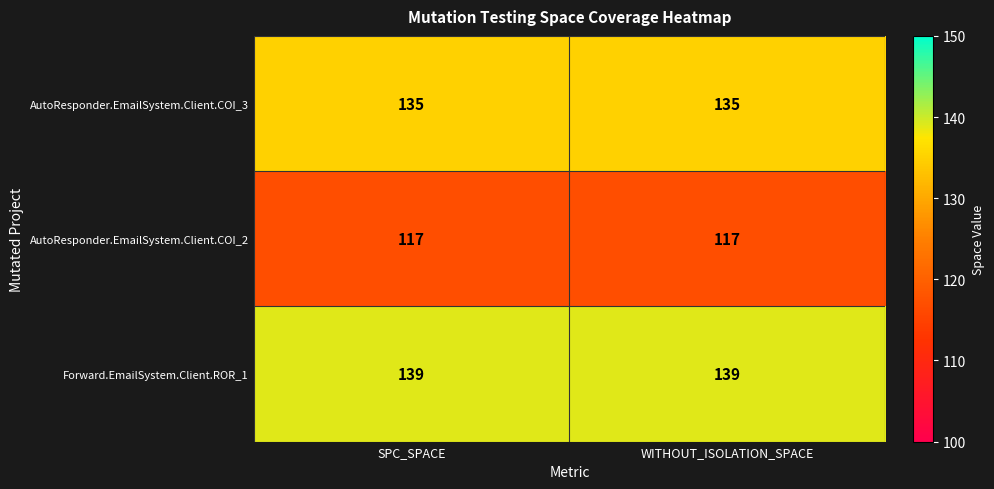

At how many categories does at least one series exceed 118?

2